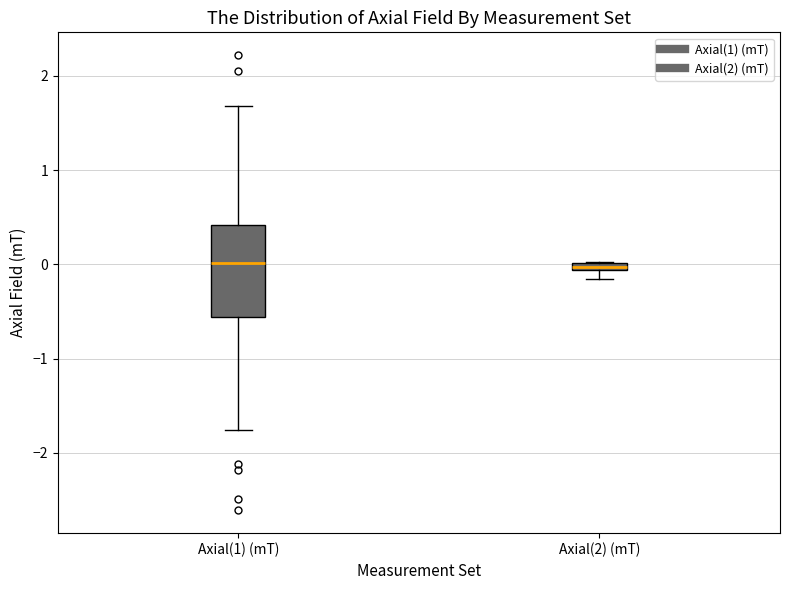

Where is the lower edge of the box for Axial(2) (mT) on the y-axis? The values are not printed on the chart, so give them approximately, as read against the axis.

-0.1